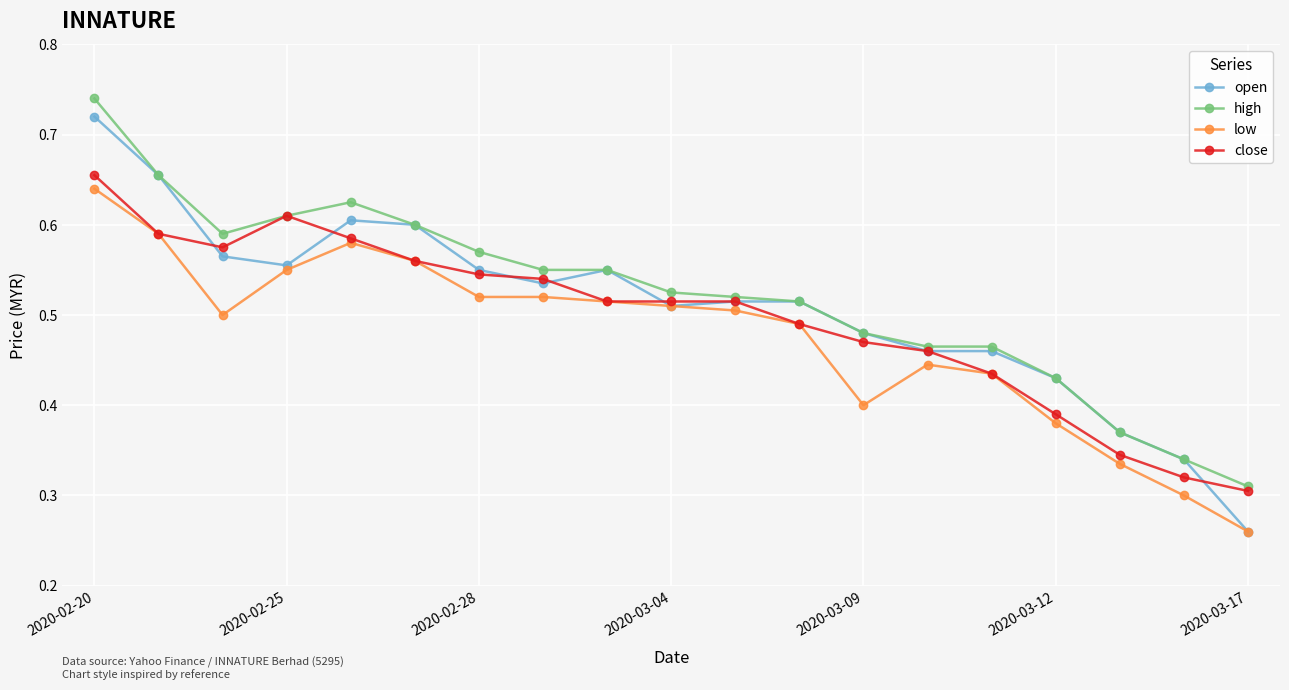

Which series has the widest spread of values?

open